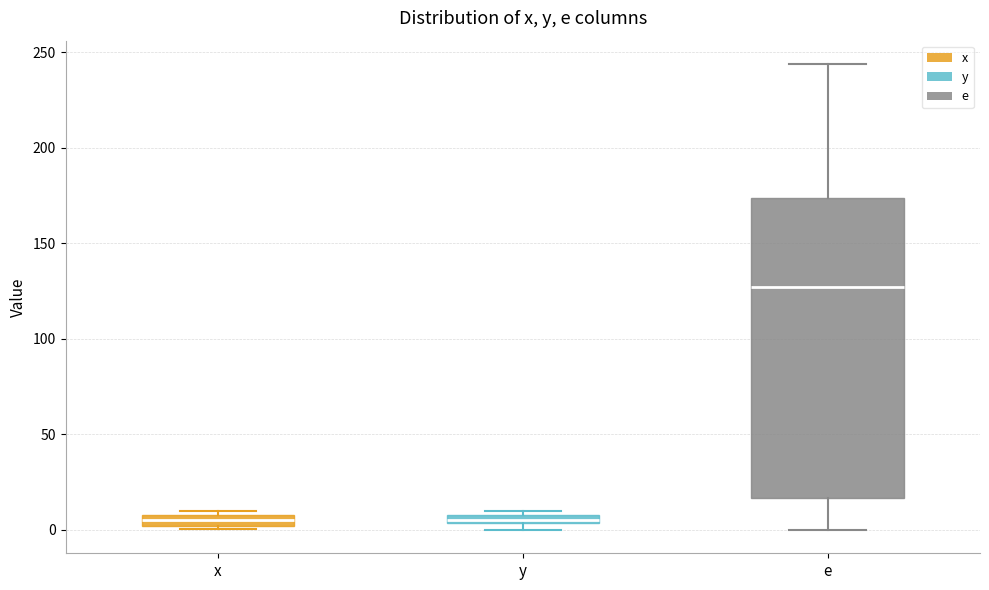

Where does the lower whisker of the box for e end on the y-axis? The values are not printed on the chart, so give them approximately, as read against the axis.

0